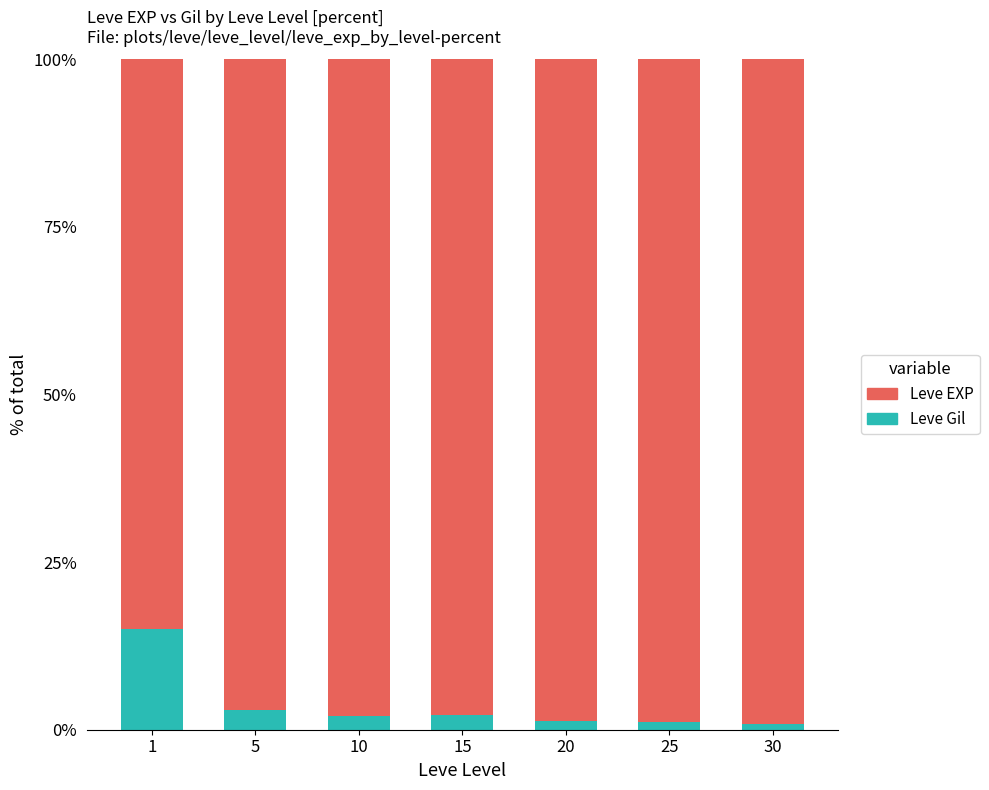

What is the maximum value for Leve Gil?

15.1